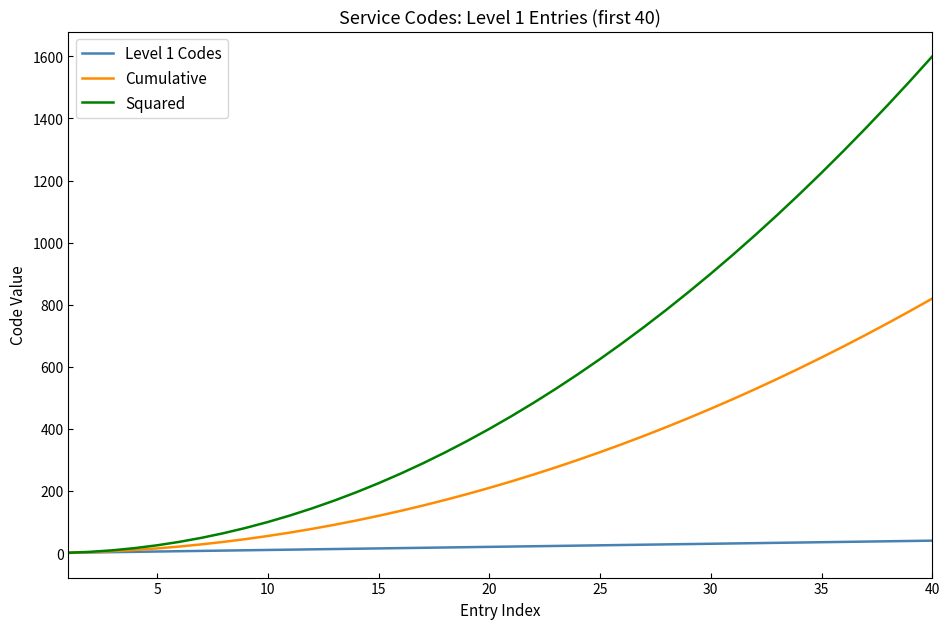

Which series has the largest total across all categories?

Squared